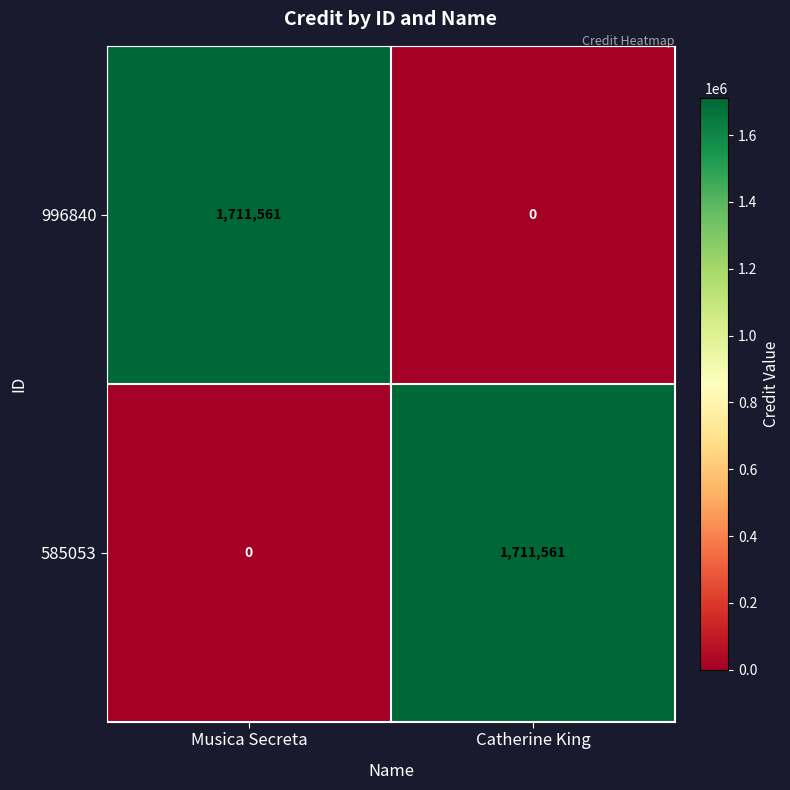

Rank the categories by 585053 value from lowest to highest.

Musica Secreta, Catherine King